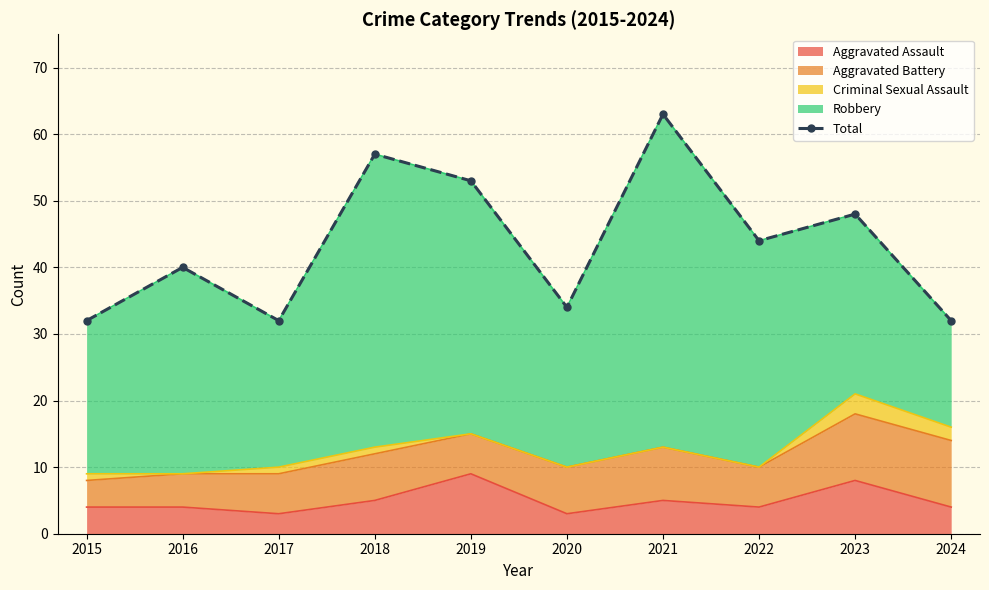

Which label corresponds to the largest value in the chart?

2021